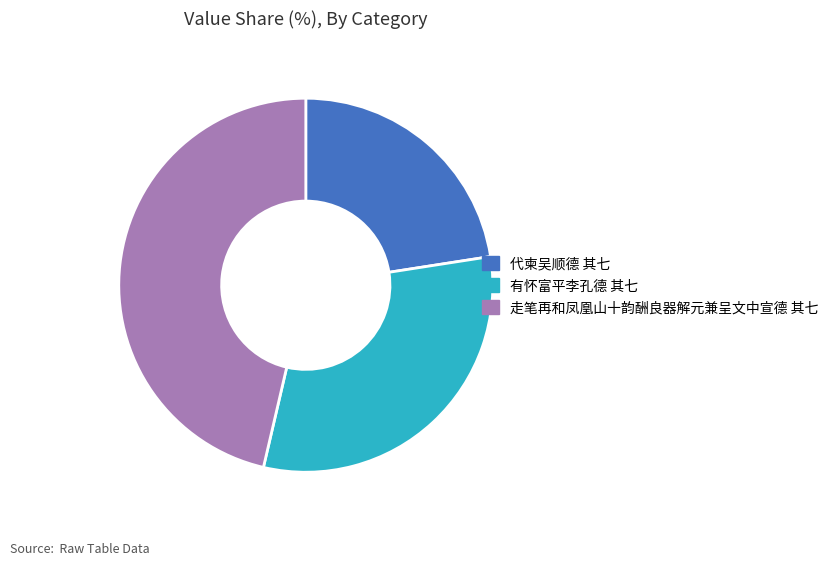

Does 代柬吴顺德 其七 account for over 50% of the chart?

No